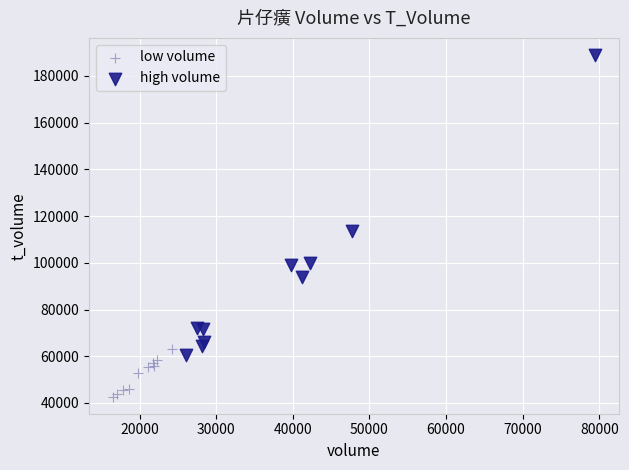

Which series has the widest spread of Y values?

high volume